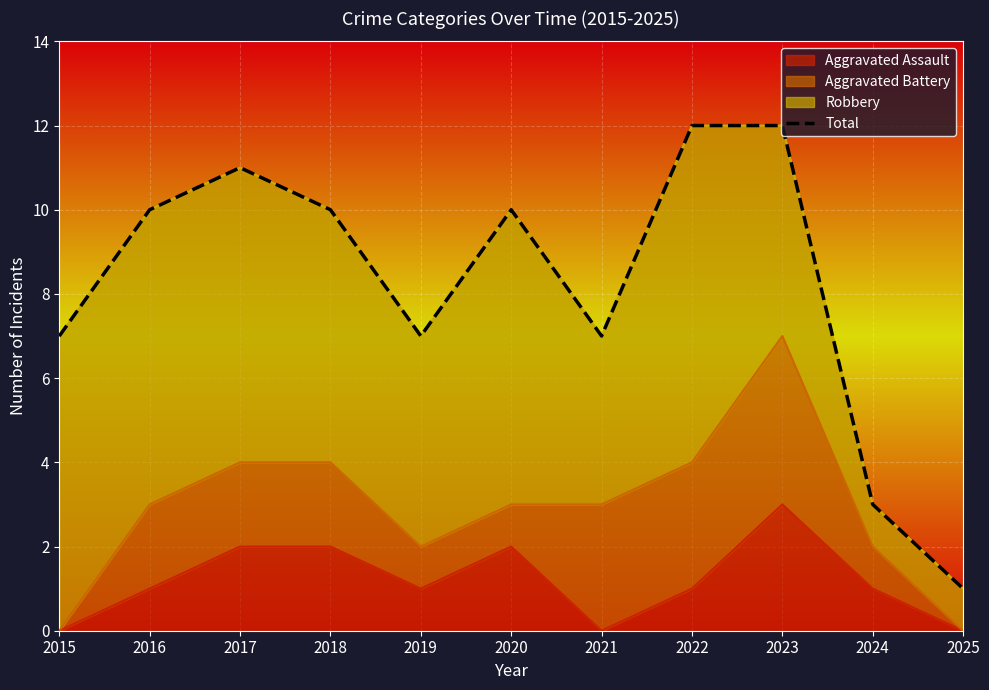

Which category has the highest value across all series?

2022